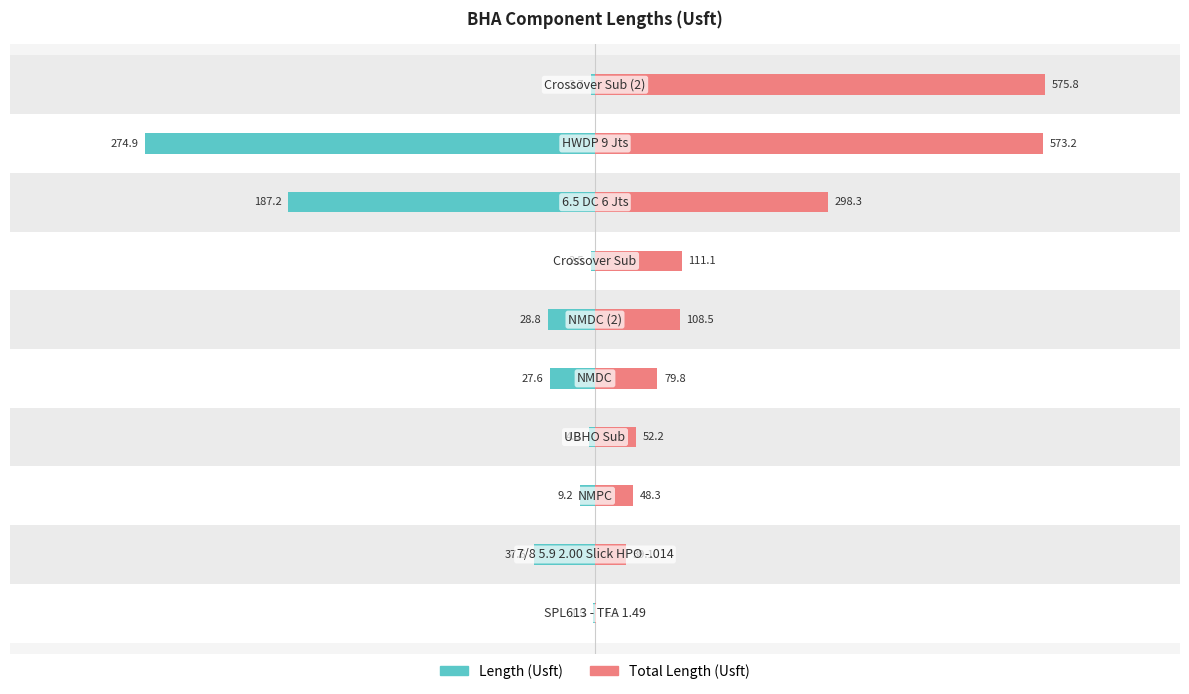

What value does the Total Length (Usft) series have at 7?

51.8